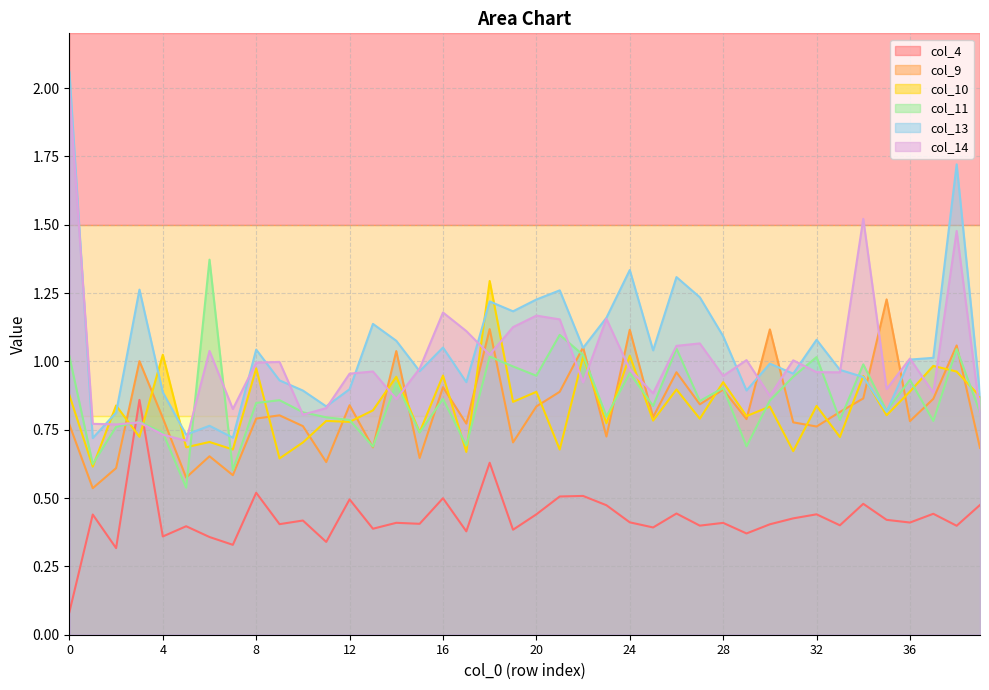

Reading left to right, what are all the values shown in this chart?

col_4: 0.1	0.4	0.3	0.9	0.4	0.4	0.4	0.3	0.5	0.4	0.4	0.3	0.5	0.4	0.4	0.4	0.5	0.4	0.6	0.4	0.4	0.5	0.5	0.5	0.4	0.4	0.4	0.4	0.4	0.4	0.4	0.4	0.4	0.4	0.5	0.4	0.4	0.4	0.4	0.5
col_9: 0.8	0.5	0.6	1.0	0.8	0.6	0.7	0.6	0.8	0.8	0.8	0.6	0.8	0.7	1.0	0.6	0.9	0.8	1.1	0.7	0.8	0.9	1.1	0.7	1.1	0.8	1.0	0.8	0.9	0.8	1.1	0.8	0.8	0.8	0.9	1.2	0.8	0.9	1.1	0.7
col_10: 0.9	0.6	0.8	0.7	1.0	0.7	0.7	0.7	1.0	0.6	0.7	0.8	0.8	0.8	0.9	0.7	0.9	0.7	1.3	0.9	0.9	0.7	1.0	0.8	1.0	0.8	0.9	0.8	0.9	0.8	0.8	0.7	0.8	0.7	0.9	0.8	0.9	1.0	1.0	0.9
col_11: 1.0	0.6	0.8	0.8	0.7	0.5	1.4	0.6	0.8	0.9	0.8	0.8	0.8	0.7	0.9	0.7	0.9	0.7	1.0	1.0	0.9	1.1	1.0	0.8	1.0	0.8	1.0	0.9	0.9	0.7	0.9	0.9	1.0	0.8	1.0	0.8	0.9	0.8	1.0	0.8
col_13: 2.1	0.7	0.8	1.3	0.9	0.7	0.8	0.7	1.0	0.9	0.9	0.8	0.9	1.1	1.1	1.0	1.1	0.9	1.2	1.2	1.2	1.3	1.0	1.2	1.3	1.0	1.3	1.2	1.1	0.9	1.0	1.0	1.1	1.0	0.9	0.8	1.0	1.0	1.7	0.9
col_14: 2.0	0.8	0.8	0.8	0.7	0.7	1.0	0.8	1.0	1.0	0.8	0.8	1.0	1.0	0.9	1.0	1.2	1.1	1.0	1.1	1.2	1.2	0.9	1.2	1.0	0.9	1.1	1.1	0.9	1.0	0.9	1.0	1.0	1.0	1.5	0.9	1.0	0.9	1.5	0.8